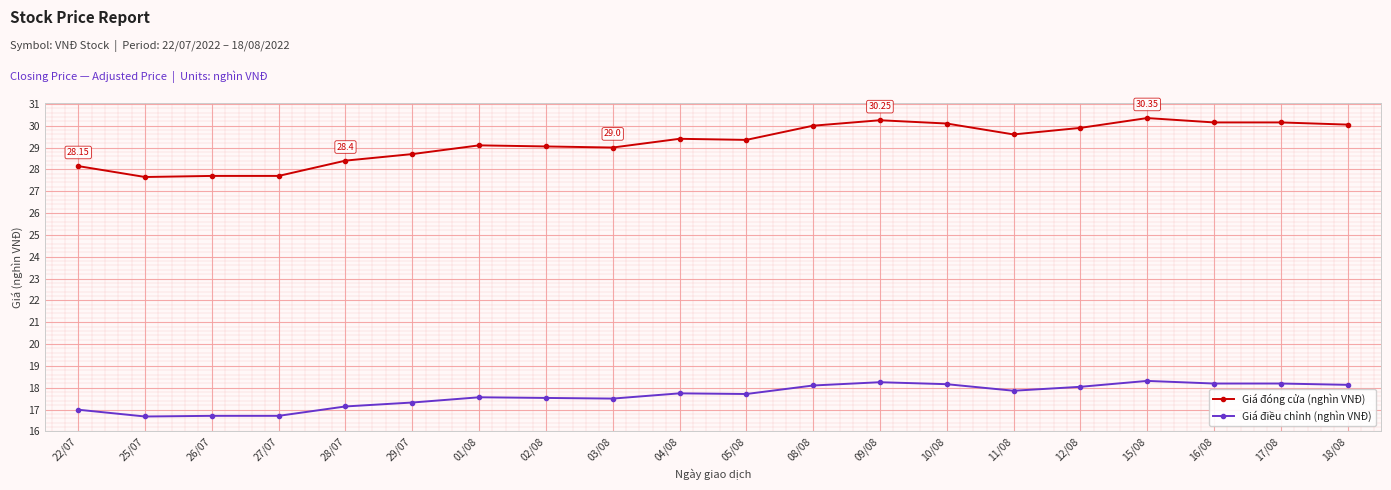

True or false: Giá điều chỉnh (nghìn VNĐ) has more than 2 points higher than both neighbors.

True